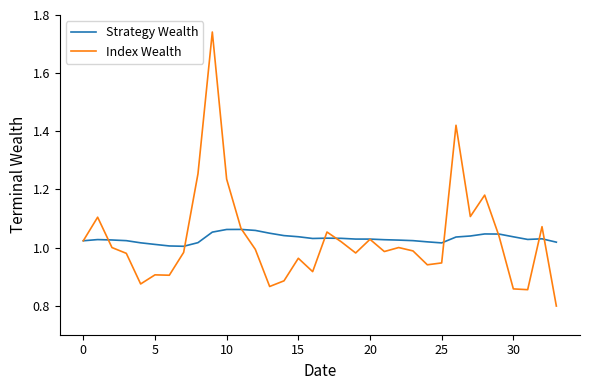

List the series in order of their peak value, lowest first.

Strategy Wealth, Index Wealth